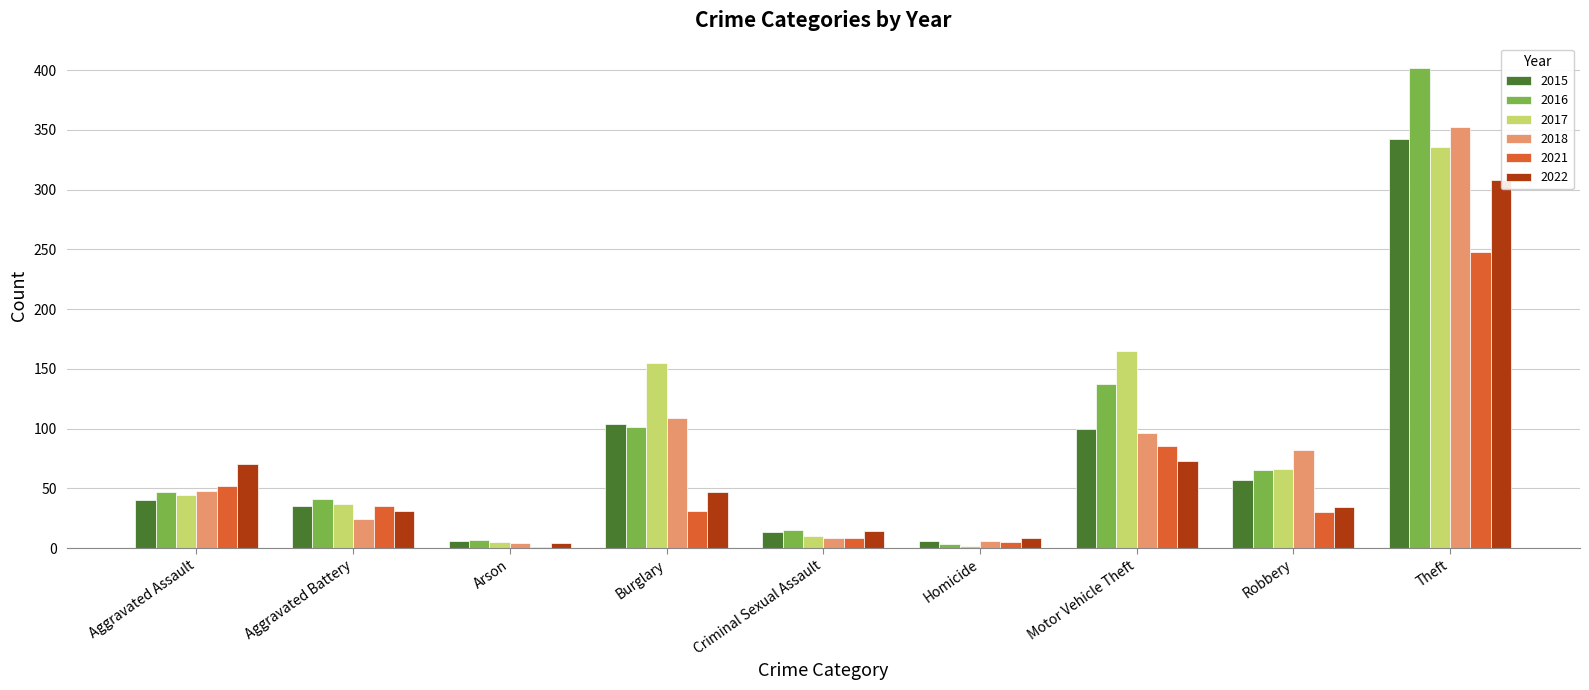

List the labels in order of 2016 value, largest first.

Theft, Motor Vehicle Theft, Burglary, Robbery, Aggravated Assault, Aggravated Battery, Criminal Sexual Assault, Arson, Homicide